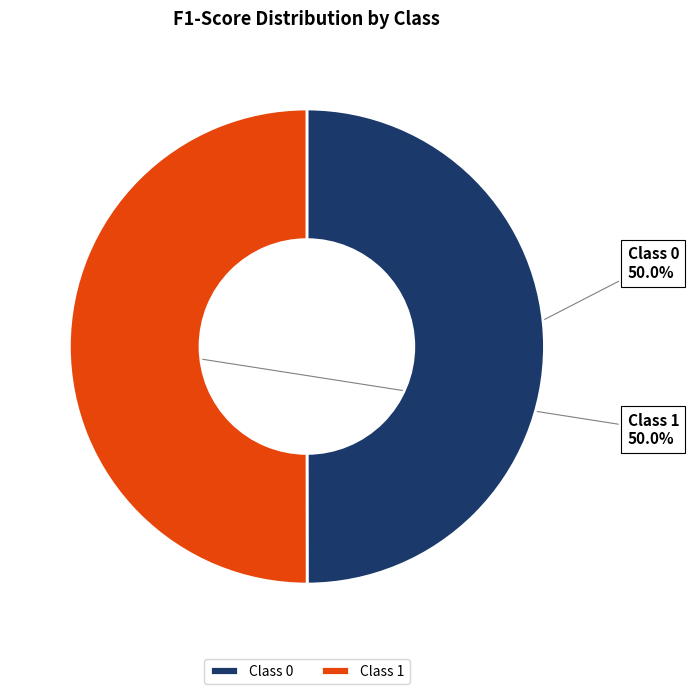

What percentage is NOT represented by Class 1?

50.0%